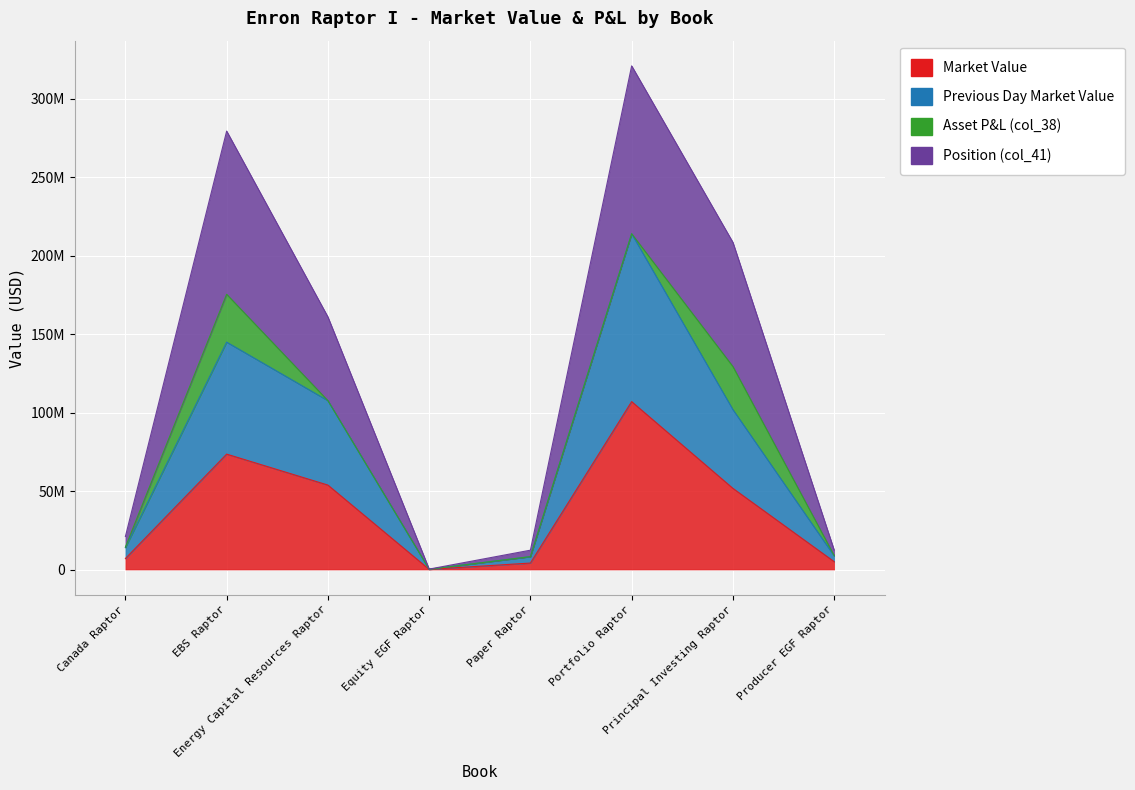

Where does the Previous Day Market Value series first go above 101871318?

EBS Raptor